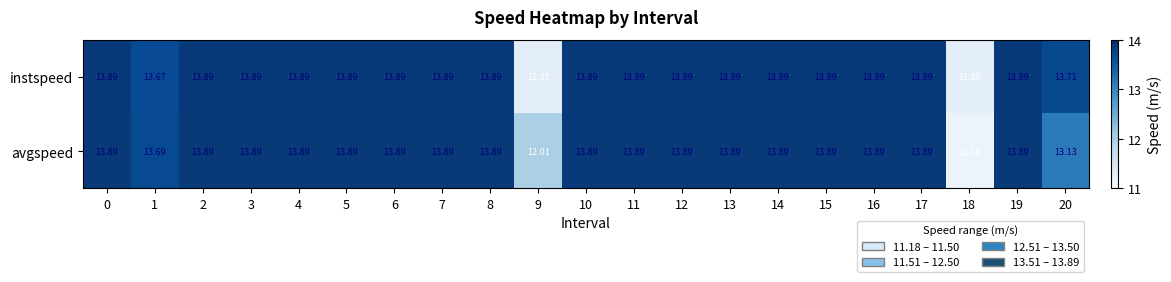

What is the greatest value displayed?

13.9